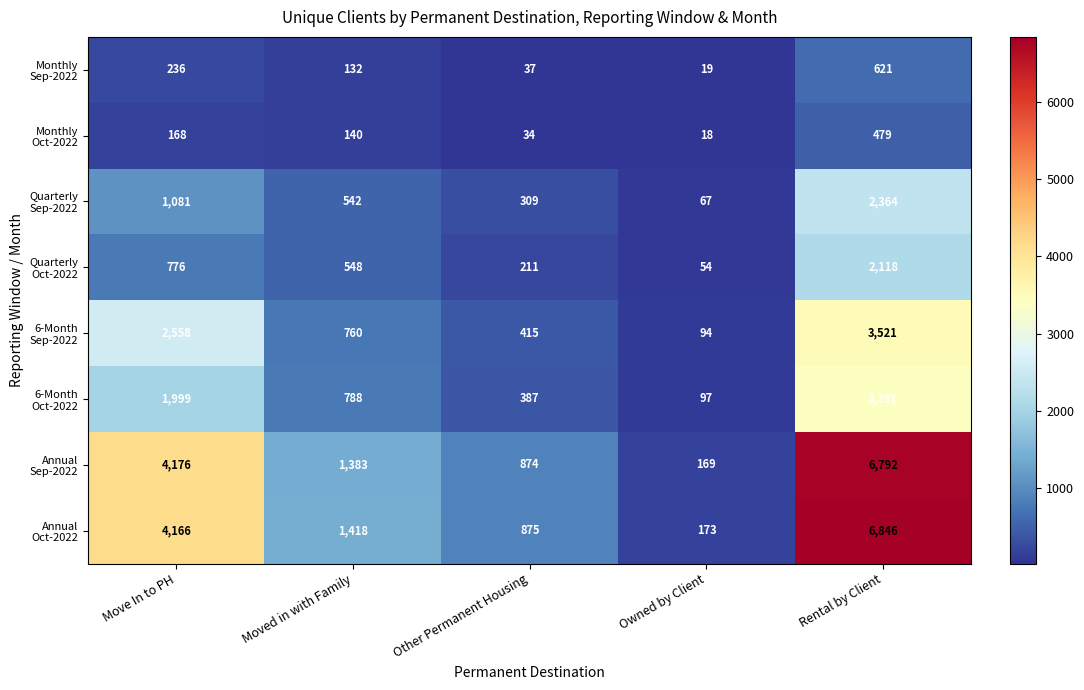

At how many categories does at least one series exceed 1245?

3